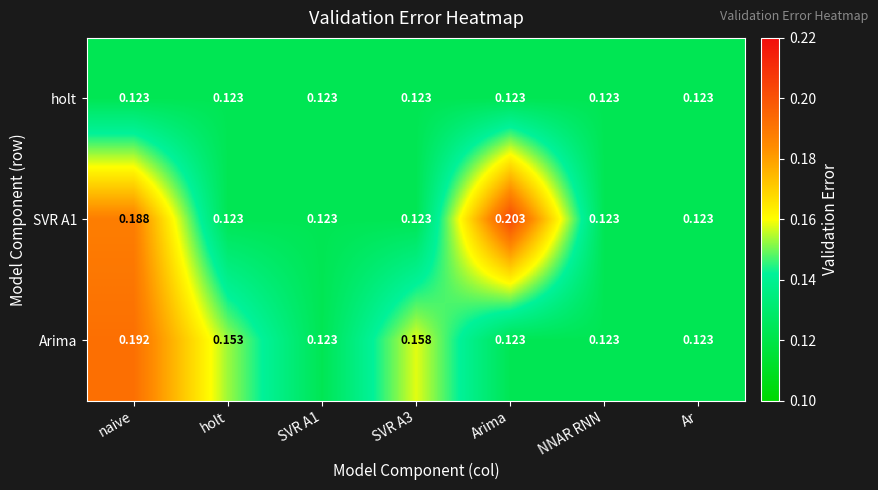

Is the value of SVR A1 at Arima greater than the value of holt at holt?

Yes